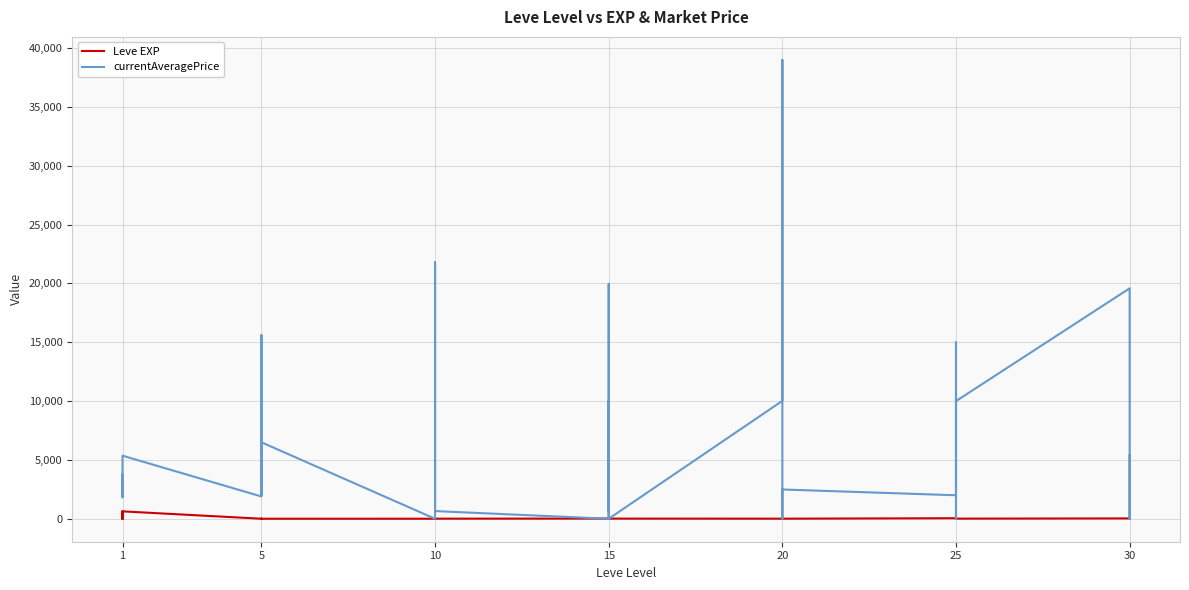

Reading left to right, transcribe all the data shown in this chart.

Leve EXP: 1	1	630	1	1	630	4	6	2	5	2	3	4	7	3	9	13	9	18	13	7	24	18	14	9	16	28	17	12	8	47	36	8	39	36	12	31	64	31	62
currentAveragePrice: 1820	3763	3742	1893	2219	5361	1894	15611	1997	2172	4849	6500	0	0	729	10499	21800	654	0	10000	624	19963	654	0	10021	19963	39000	15633	0	2489	1998	14994	2489	655	0	10001	19585	10666	0	5400